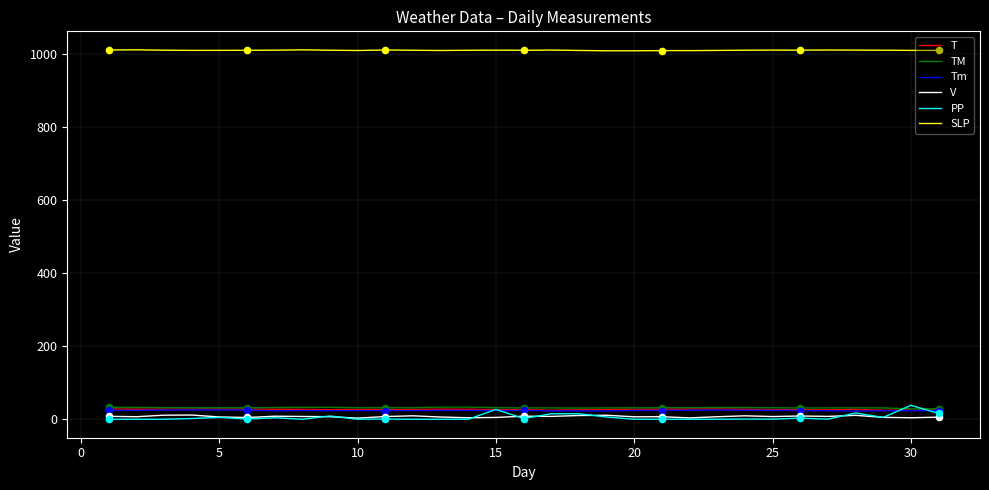

Which series has the largest total across all categories?

SLP